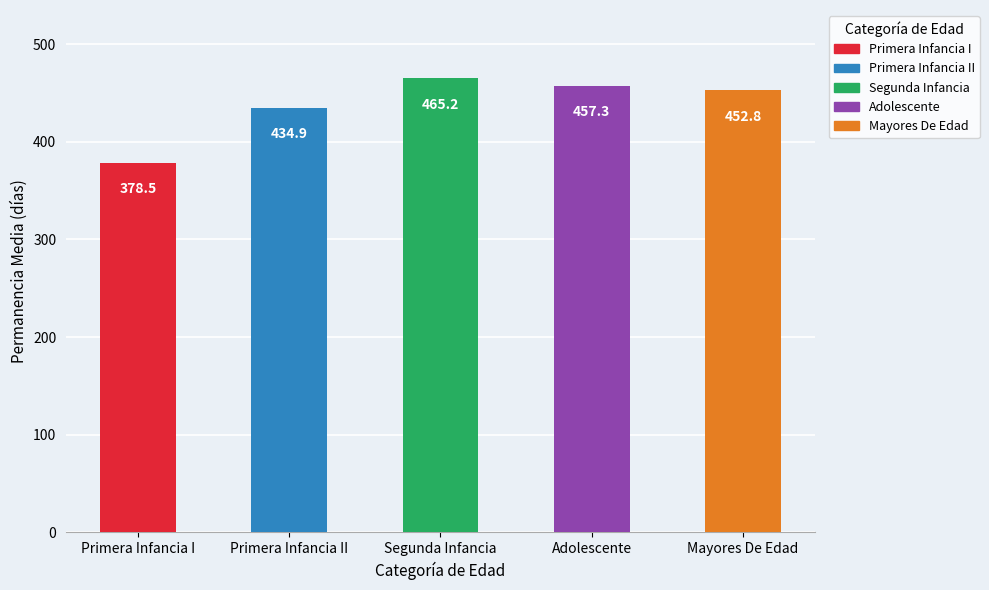

Does the chart contain stacked bars?

No